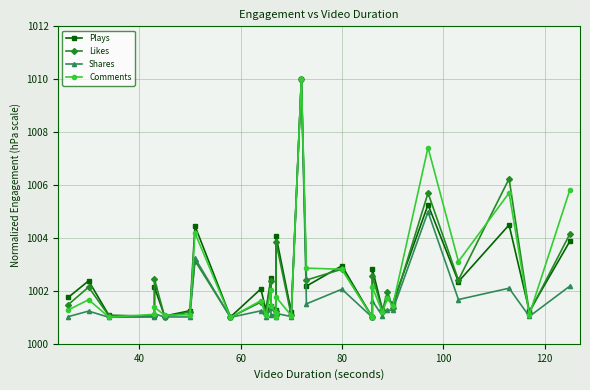

Which series has the widest spread of values?

Plays